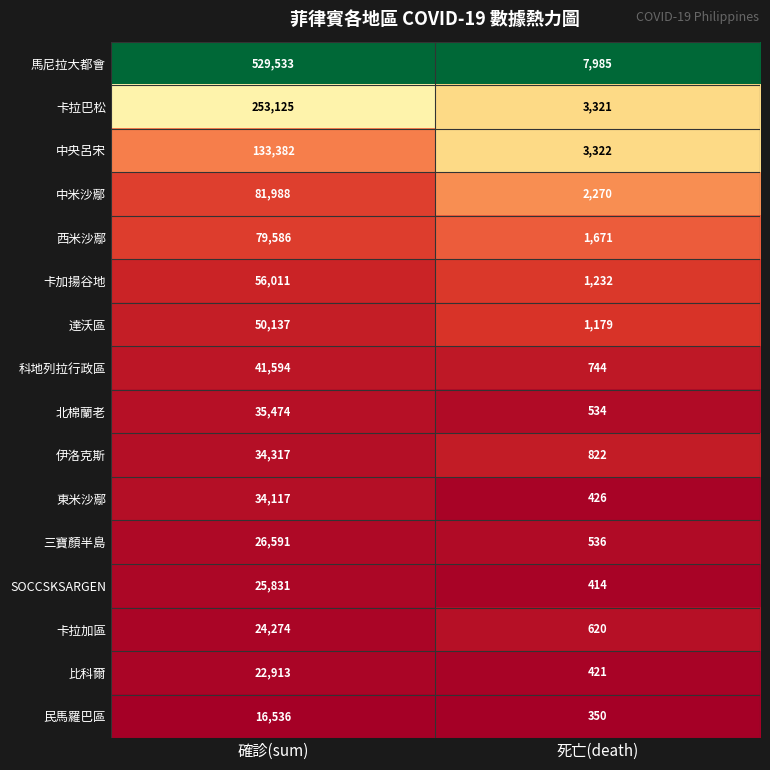

What is the sum of the 馬尼拉大都會 values at 確診(sum) and 死亡(death)?

537518